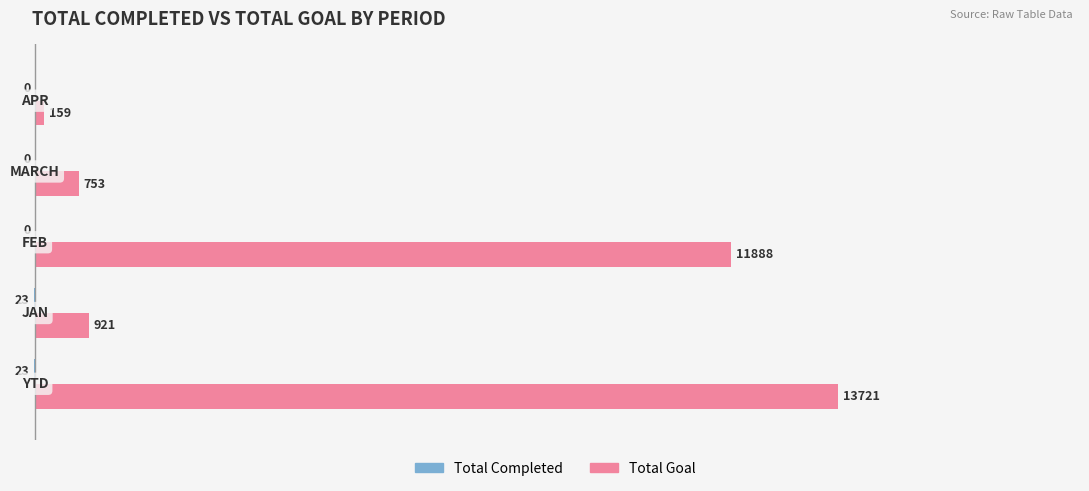

What is the greatest value displayed?

13721